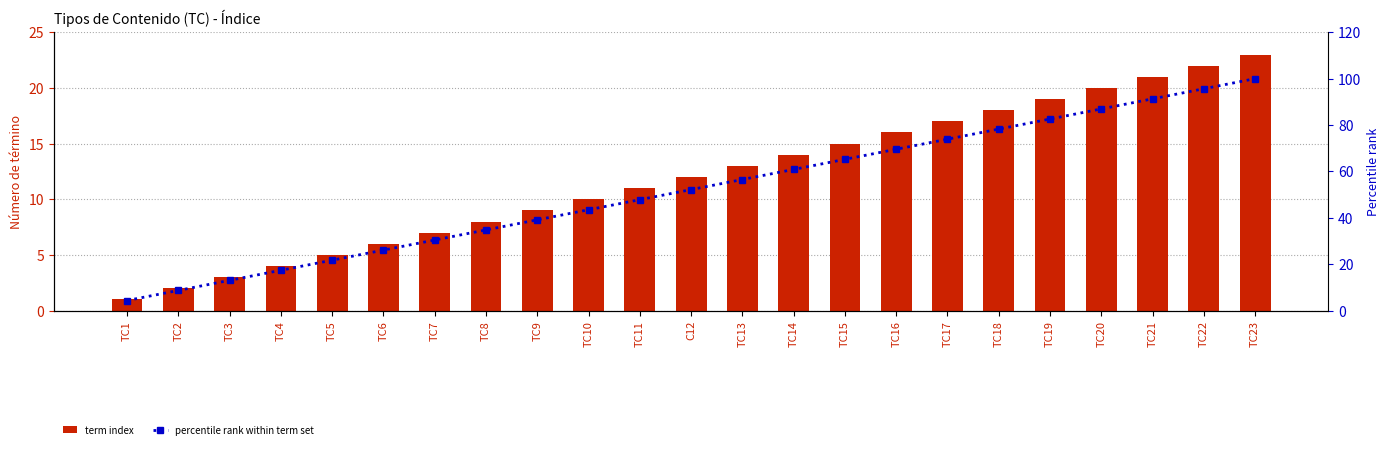

What is the difference between the maximum and second lowest values in the term index series?

21.0